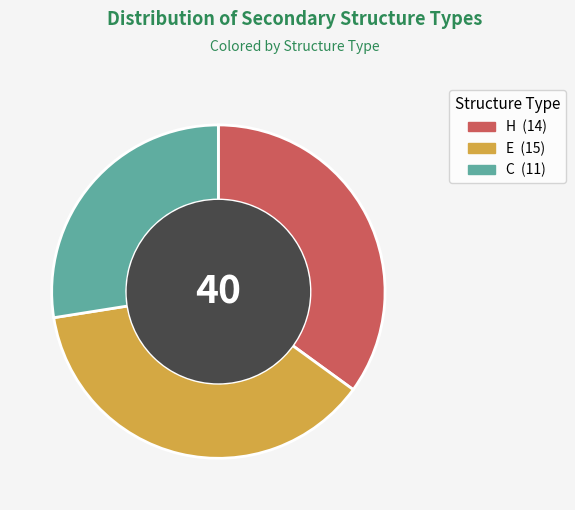

Which has a higher value, C or E?

E